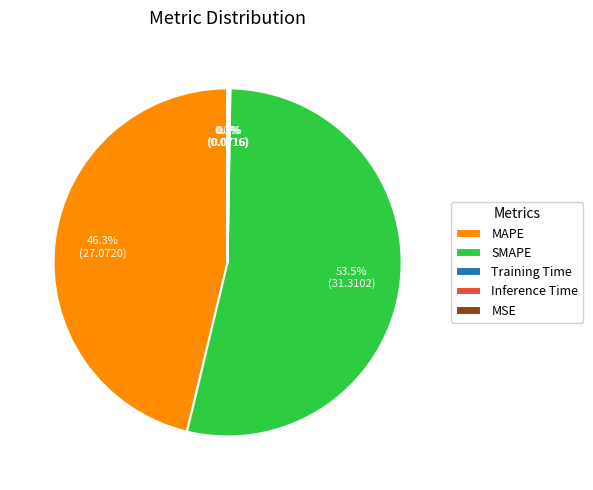

What is the largest slice in the pie chart?

SMAPE